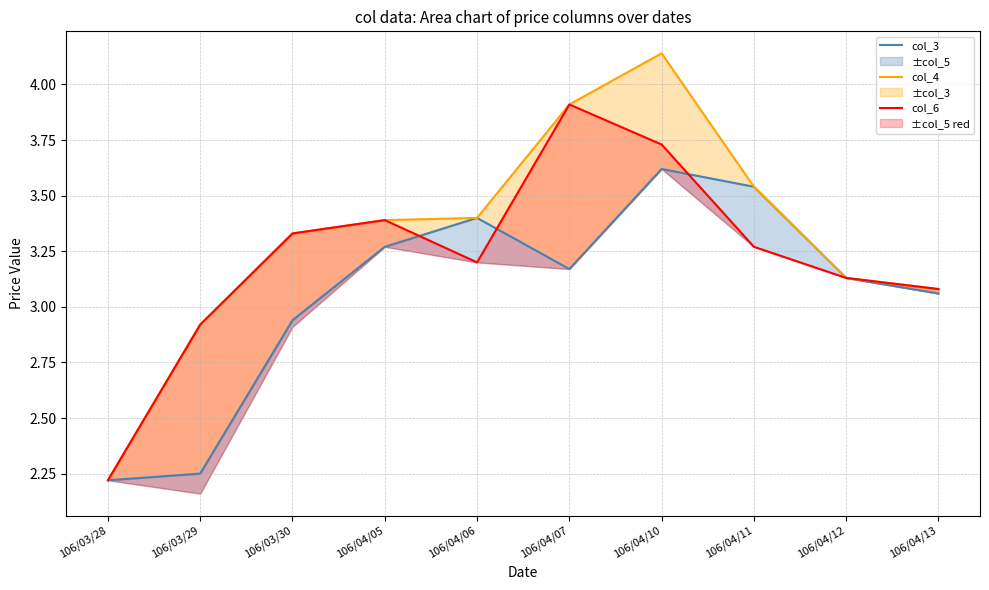

What is the value of the col_3 point at the 8th from the left?

3.5